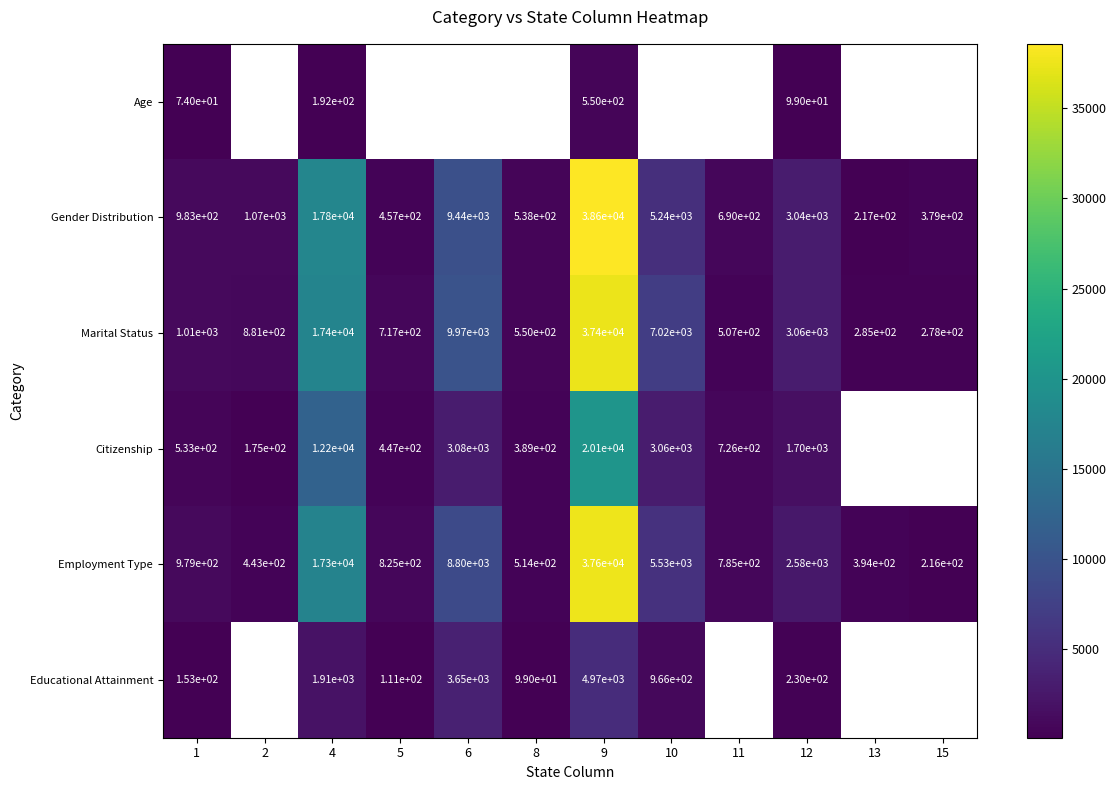

Rank the categories by Gender Distribution value from lowest to highest.

13, 15, 5, 8, 11, 1, 2, 12, 10, 6, 4, 9